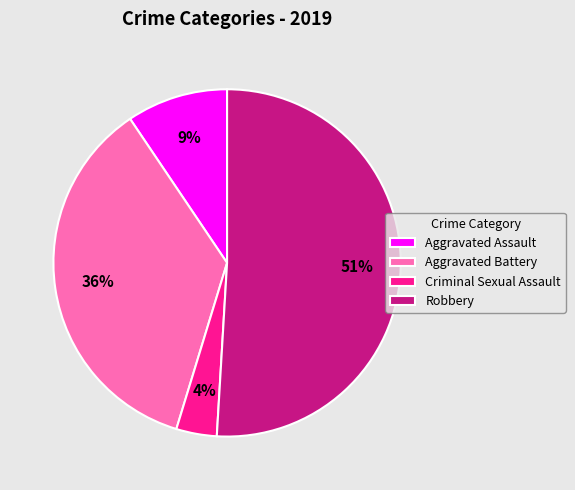

Do Aggravated Battery and Aggravated Assault together represent more than half of the pie?

No